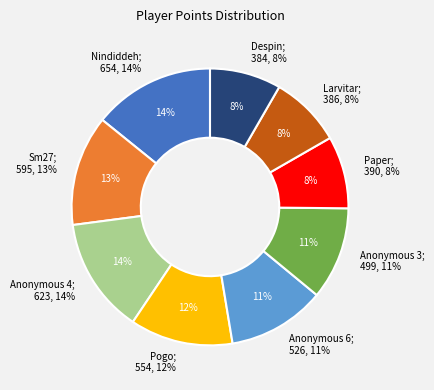

To the nearest percent, what is the average slice percentage?

11%